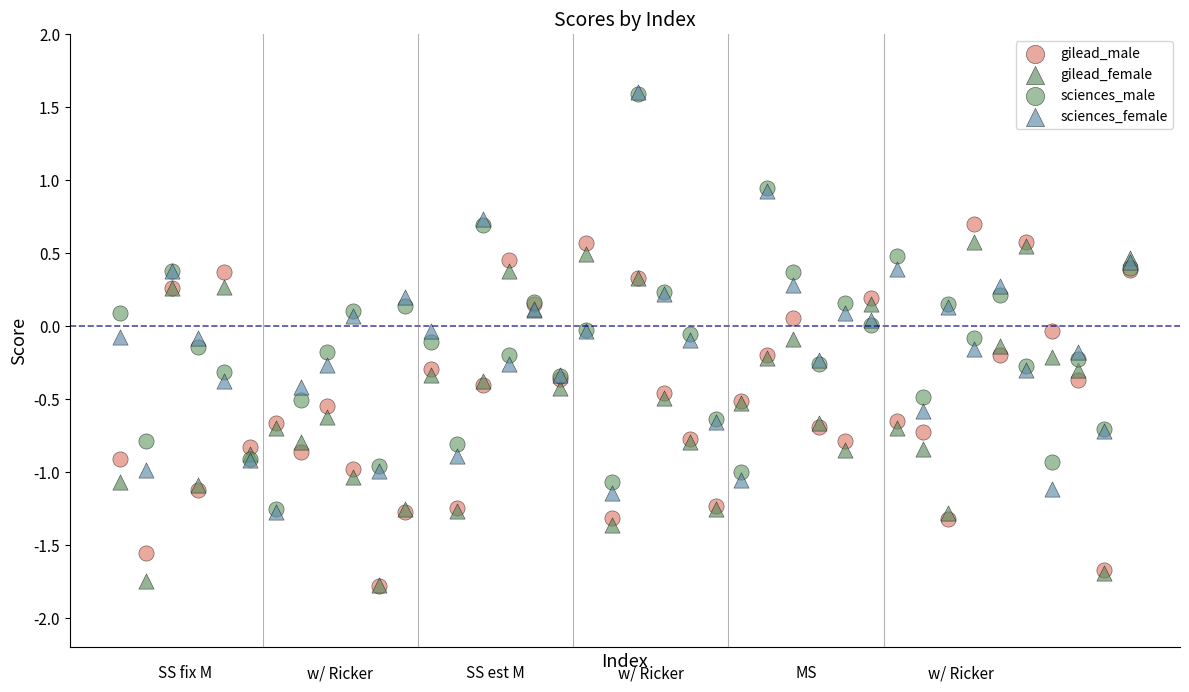

Which series has the largest Y range (max minus min)?

sciences_female